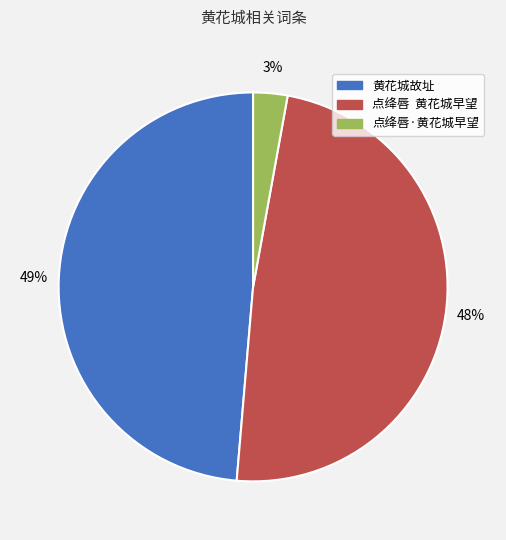

What is the smallest slice in the pie chart?

点绛唇·黄花城早望